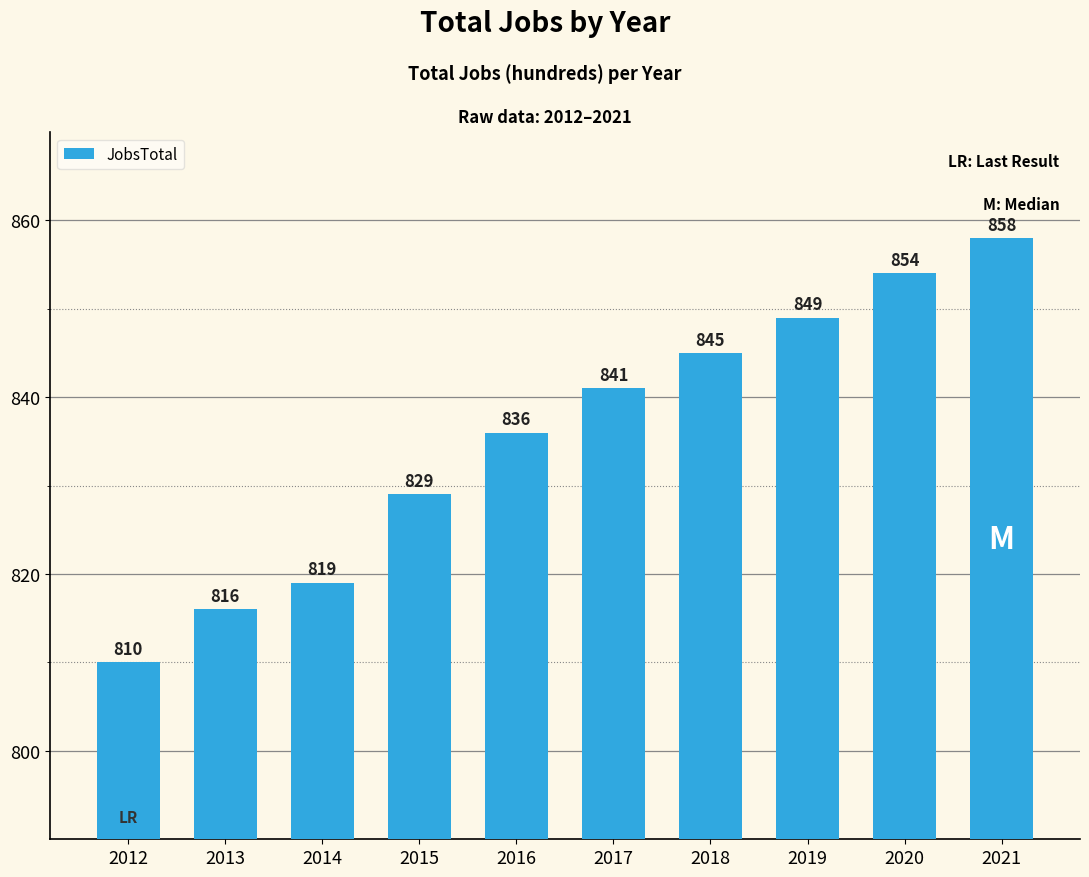

What is the change in value from 2013 to 2019?

+33